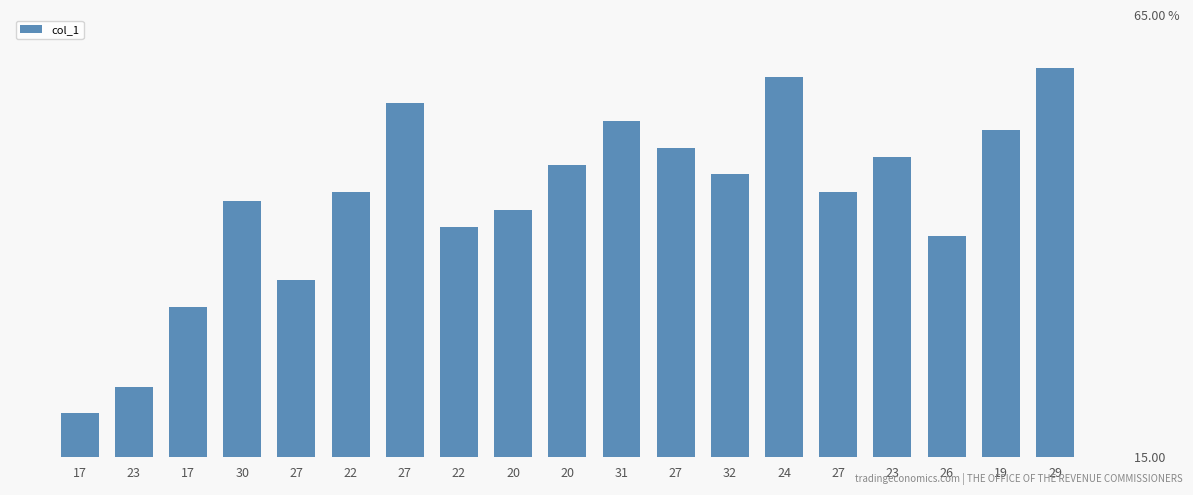

Which category has the highest value across all series?

29